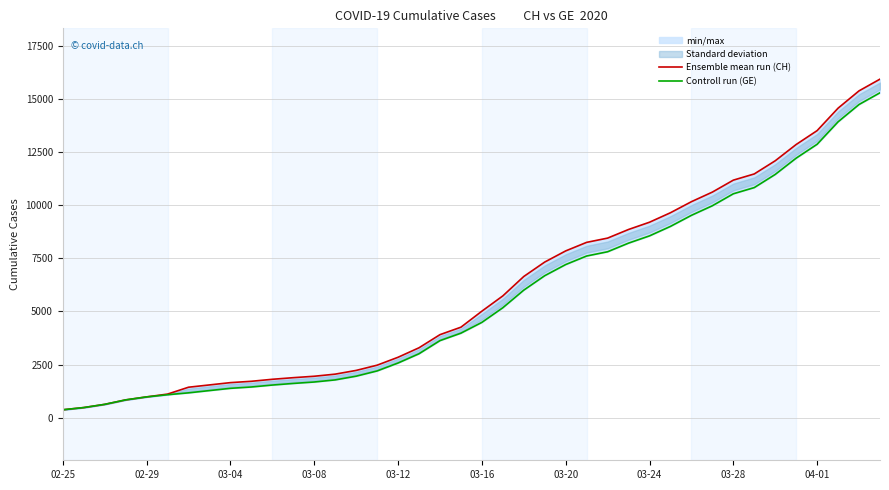

How many data points in Controll run (GE) are above 4485?

19